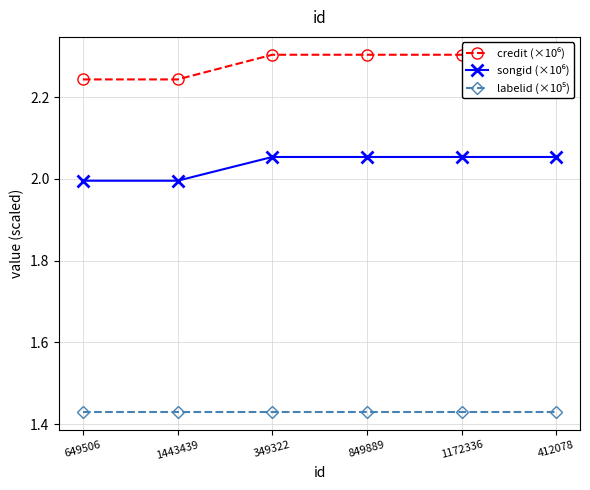

What is the lowest value of the songid (×10⁶) series?

2.0